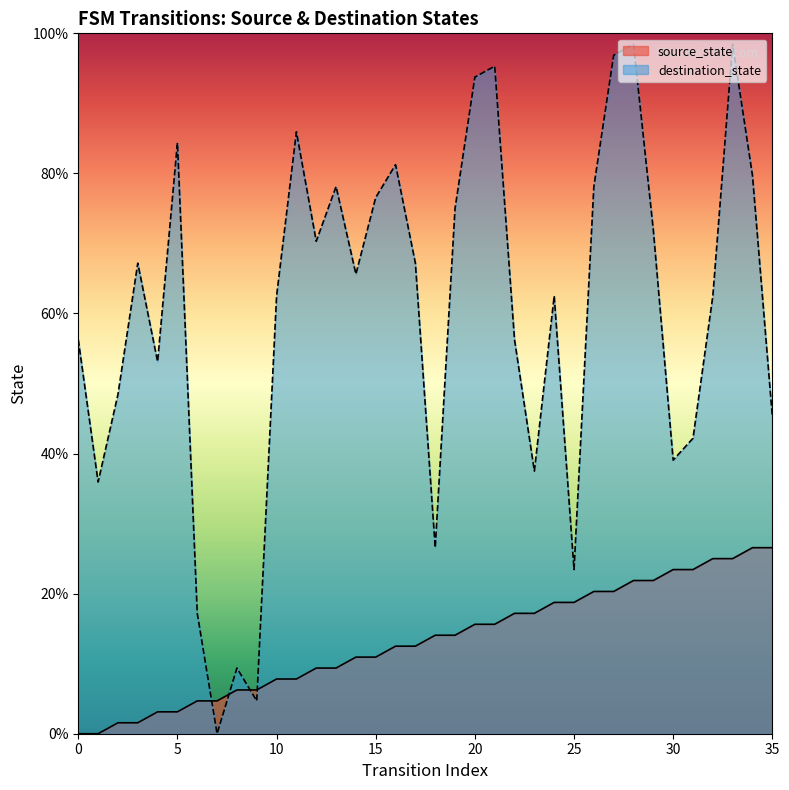

Which label corresponds to the largest value in the chart?

28